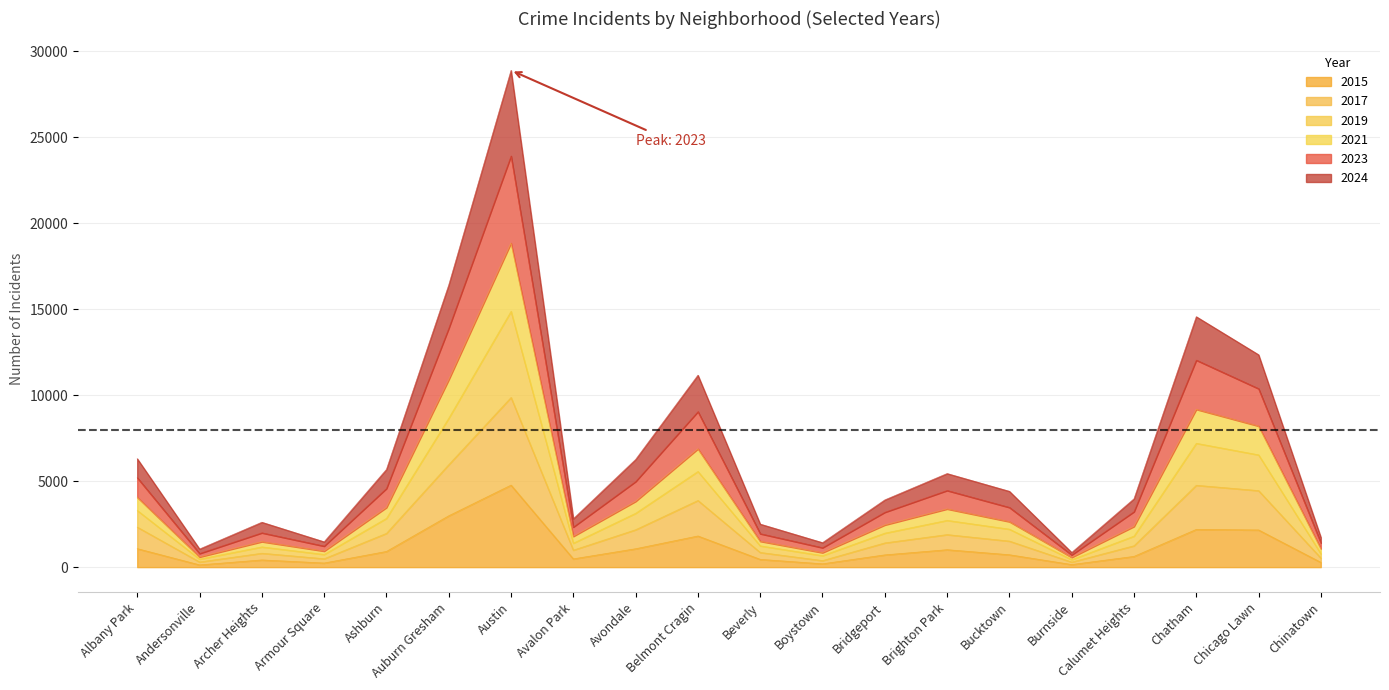

True or false: 2021 has more than 2 interior local peaks.

True